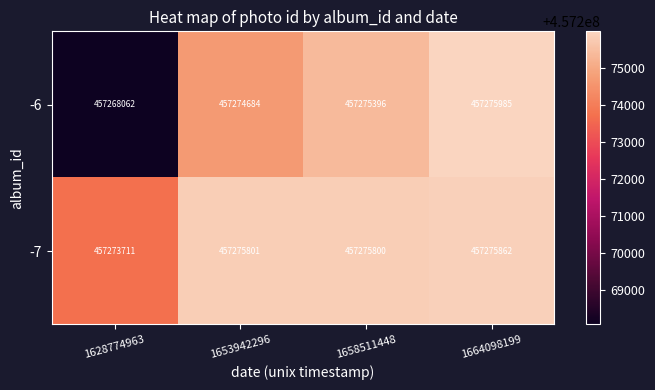

Count the number of categories in the chart.

4